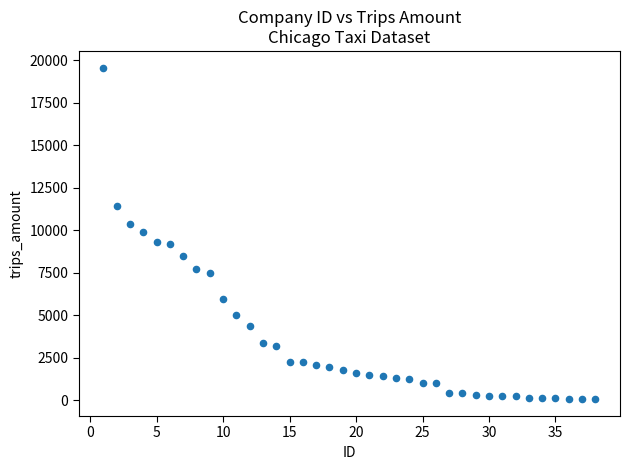

What is the range of Y values (max minus min)?

19522